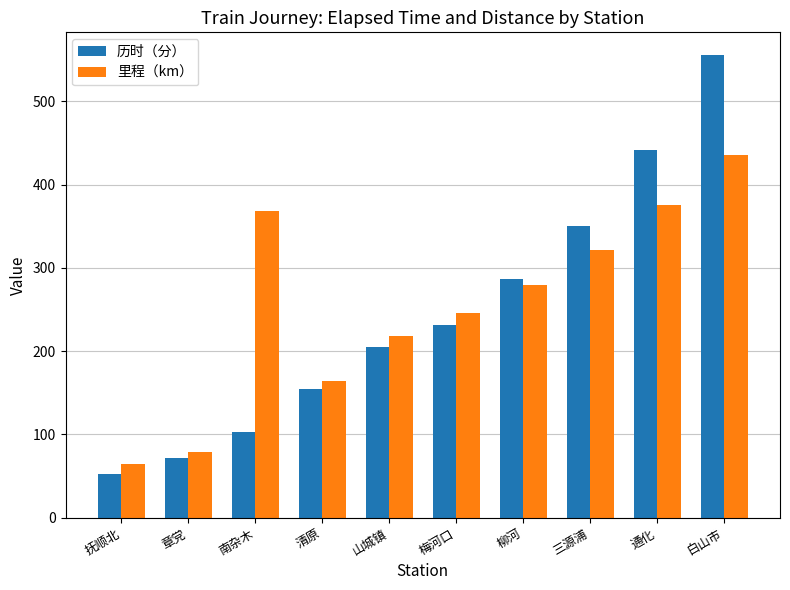

What position from the left is 三源浦?

8